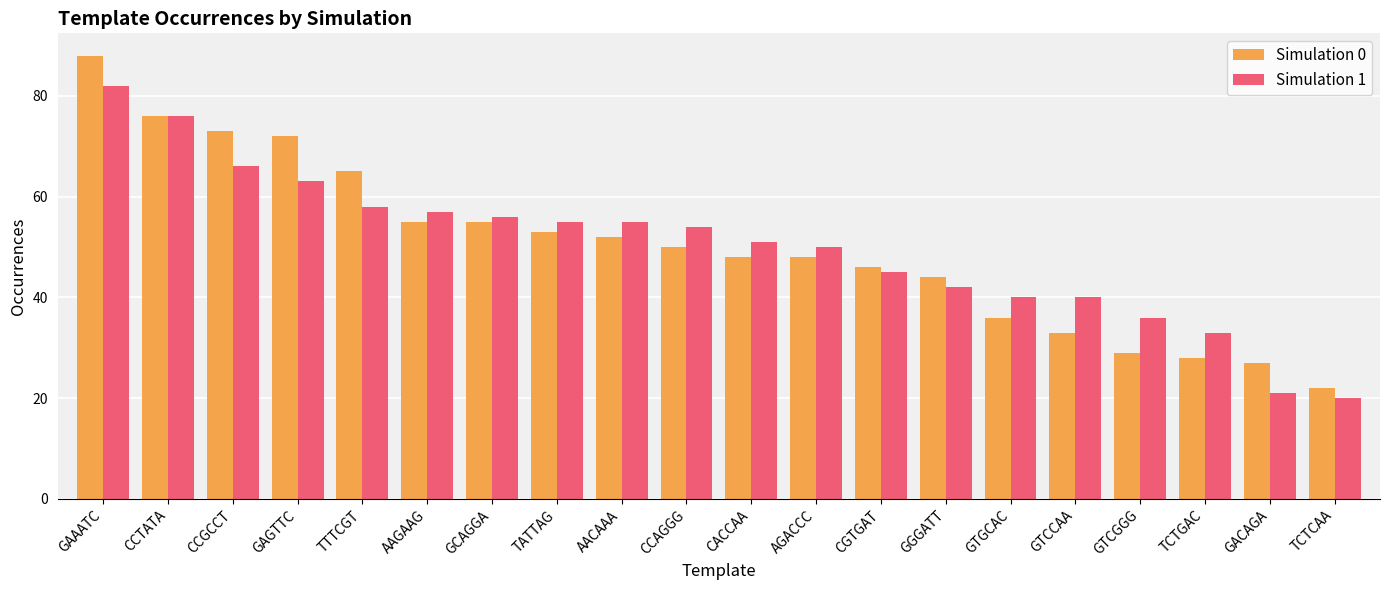

What is the total value across all series at GACAGA?

48